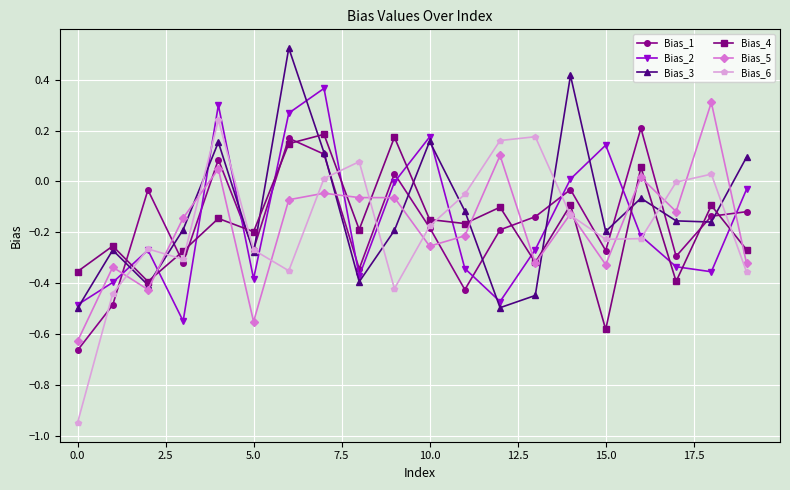

How many interior local valleys does the Bias_6 series have?

4